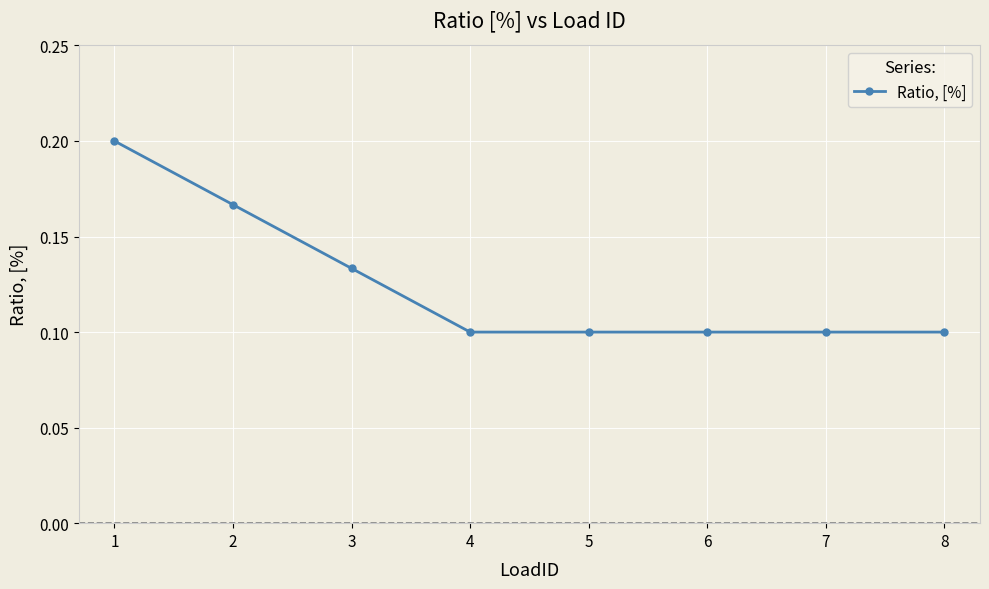

The chart shows a value of 0.2 at 3. True or false?

False